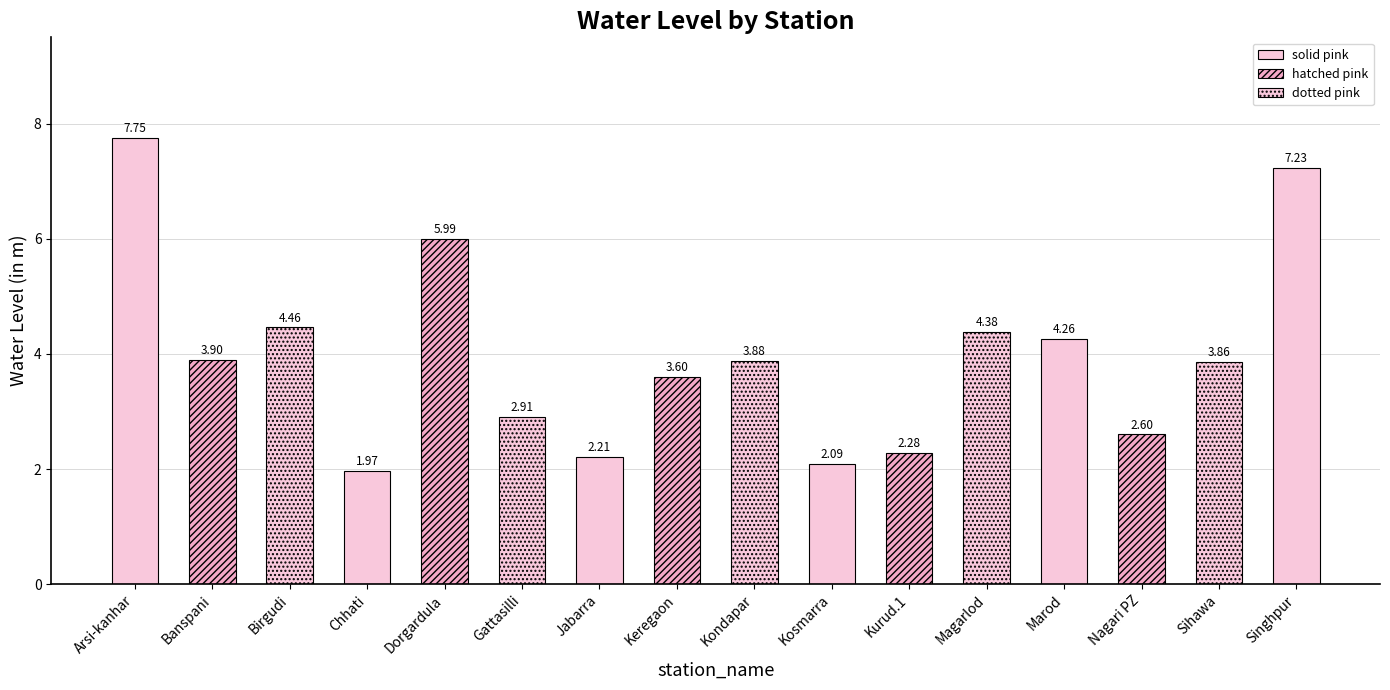

What position from the left is Gattasilli?

6